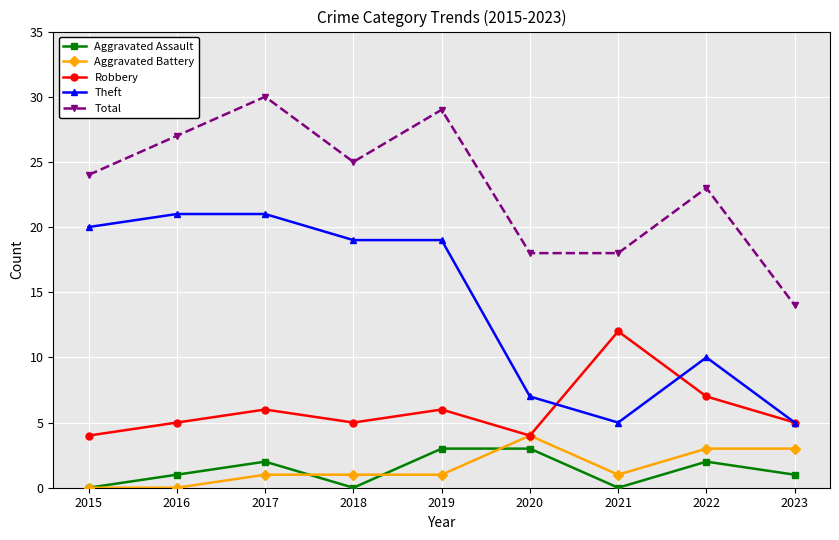

Between 2021 and 2023, which series saw the biggest shift?

Robbery